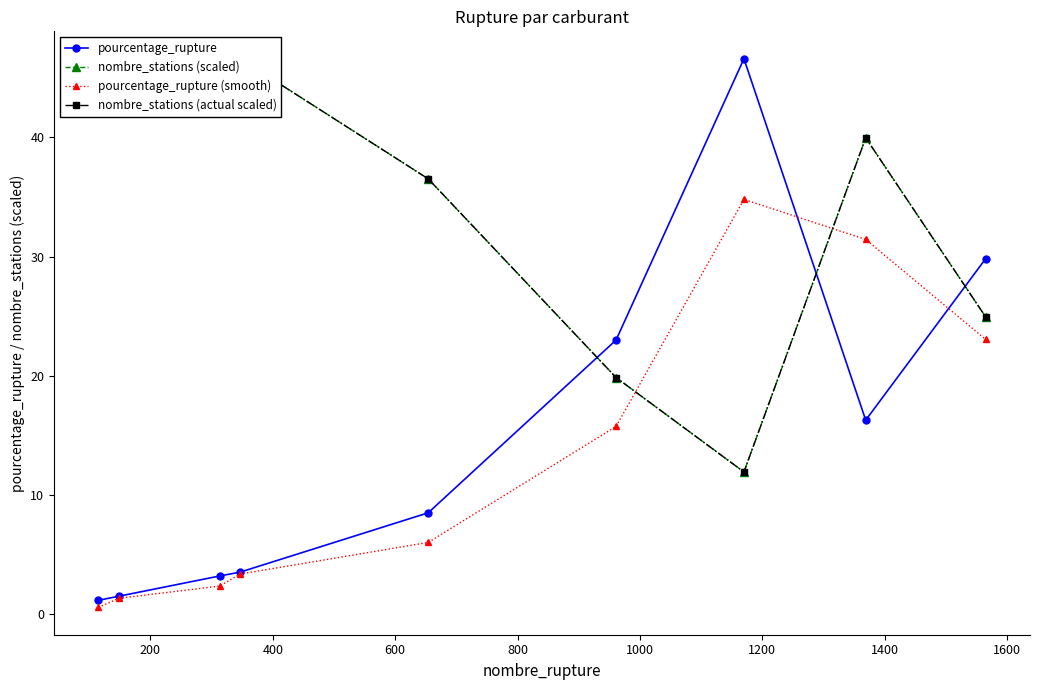

How many values in the nombre_stations (scaled) series are below 39?

4